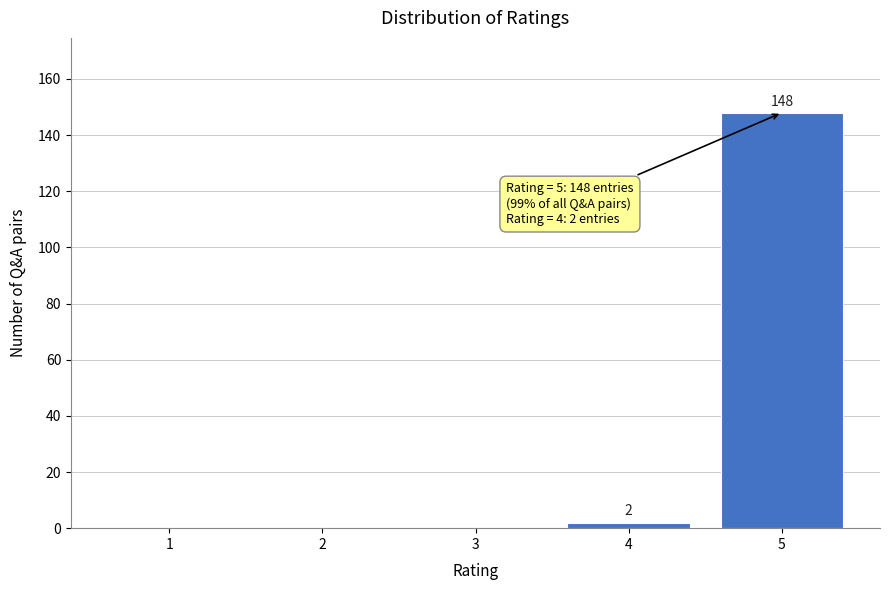

Reading left to right, extract all data points from this chart.

1=0	2=0	3=0	4=2	5=148